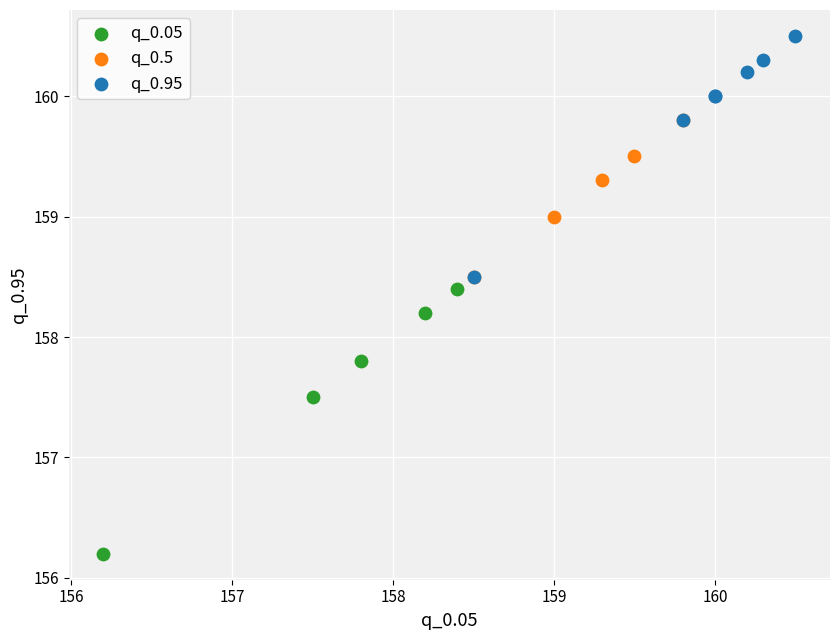

Which series reaches the minimum Y coordinate?

q_0.05